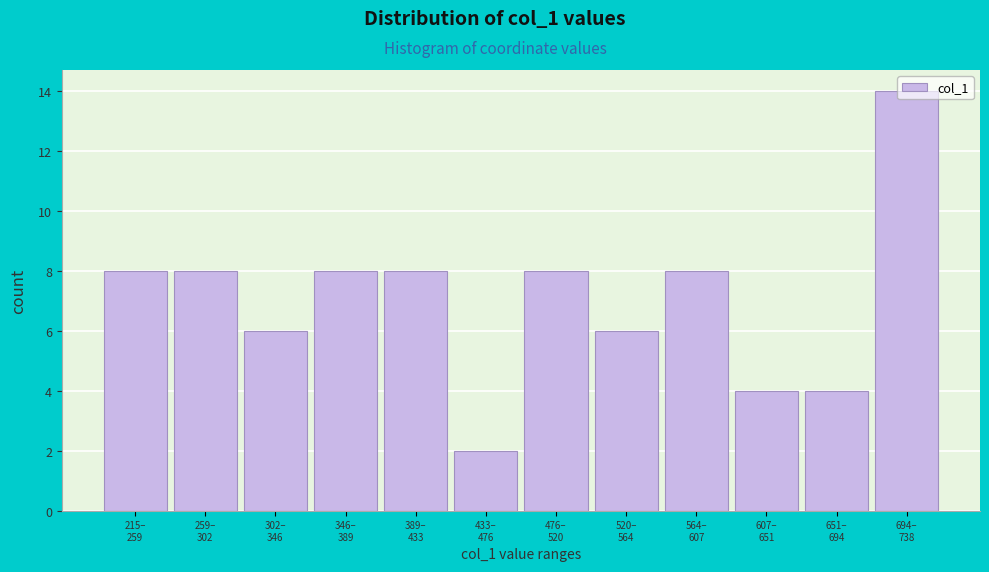

What is the difference between the second highest and minimum values?

6